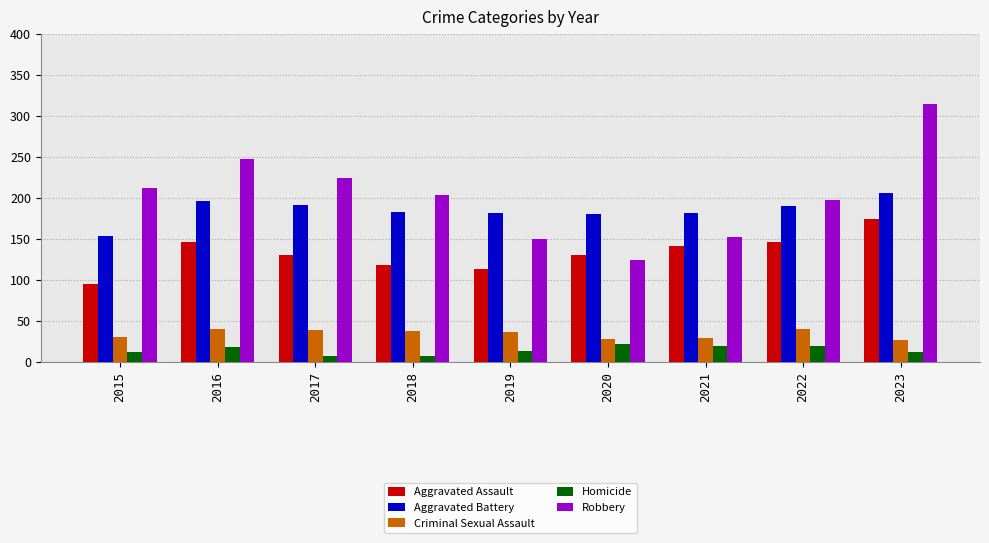

What is the sum of the Homicide values at 2022 and 2019?

34